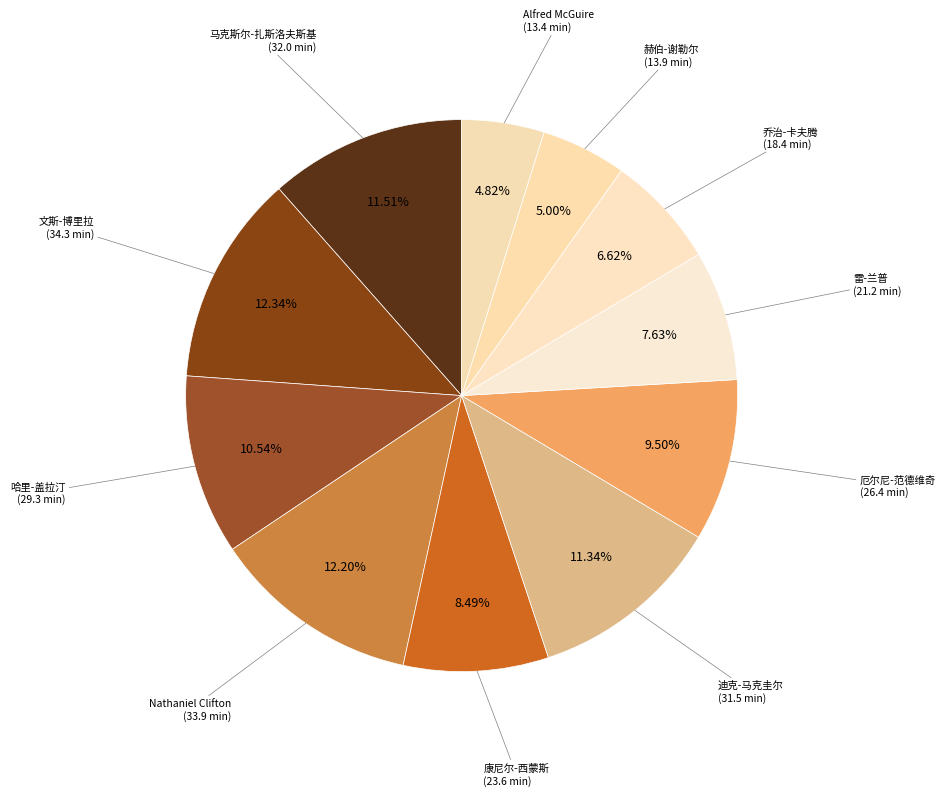

How many slices are in this pie chart?

11